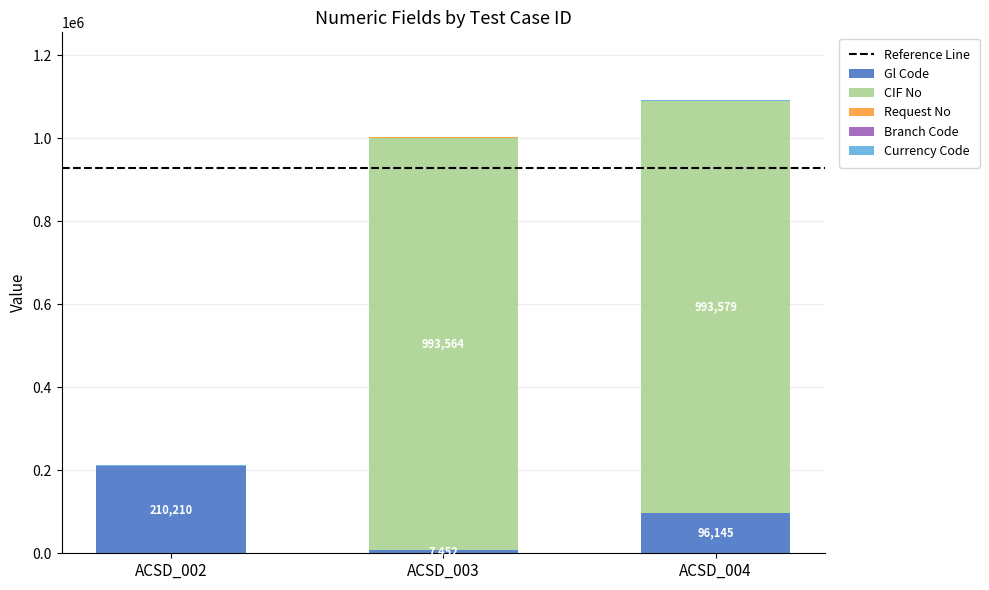

What is the highest value of the Gl Code series?

210210